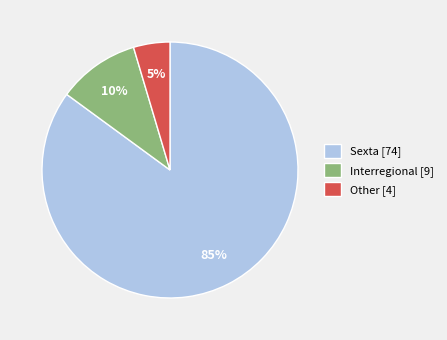

To the nearest percent, what is the combined percentage of Interregional and Sexta?

95%